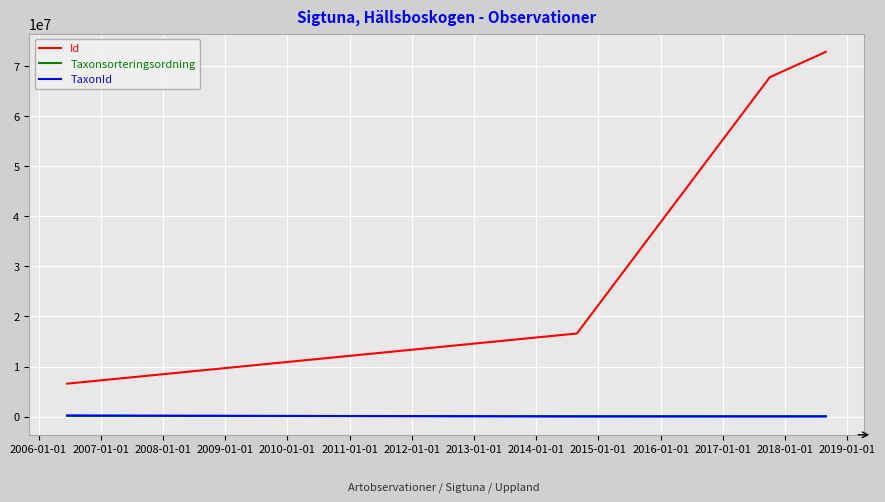

What is the difference between the second highest and second lowest values in the Id series?

51209314